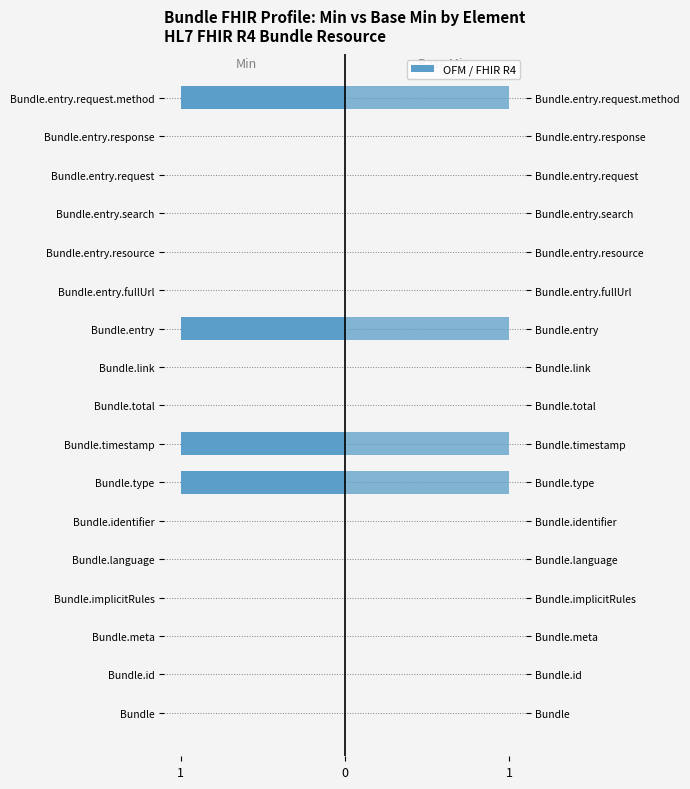

How many data points in Min are less than 0?

4